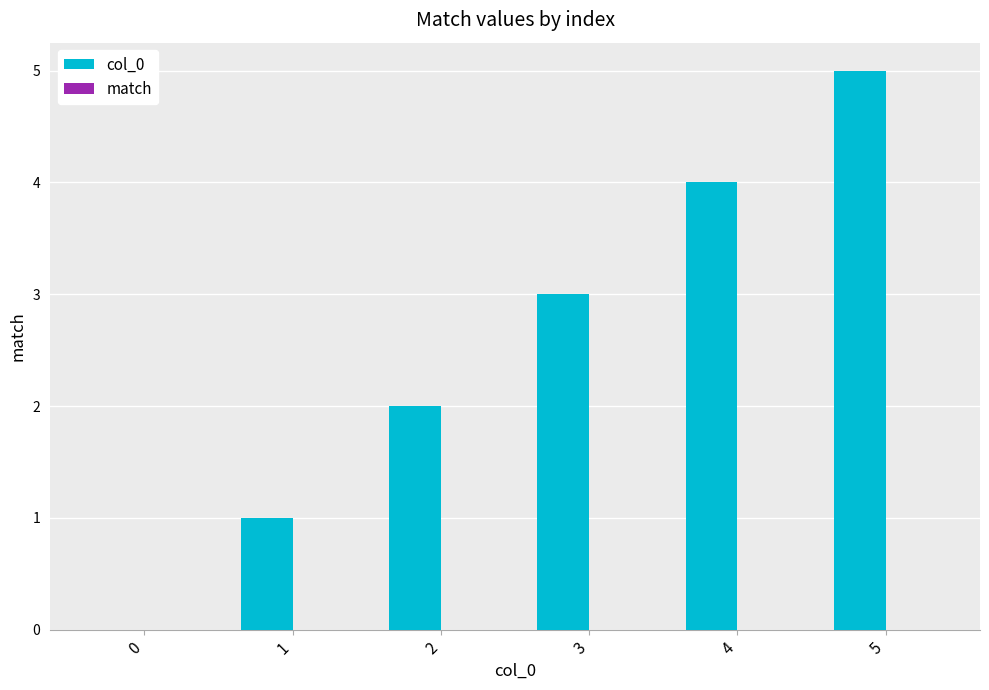

What is the change in value from 0 to 4?

+4